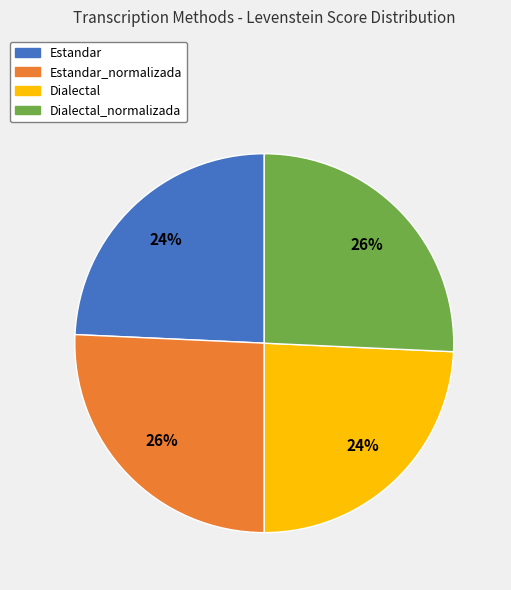

To the nearest percent, what is the average slice percentage?

25%